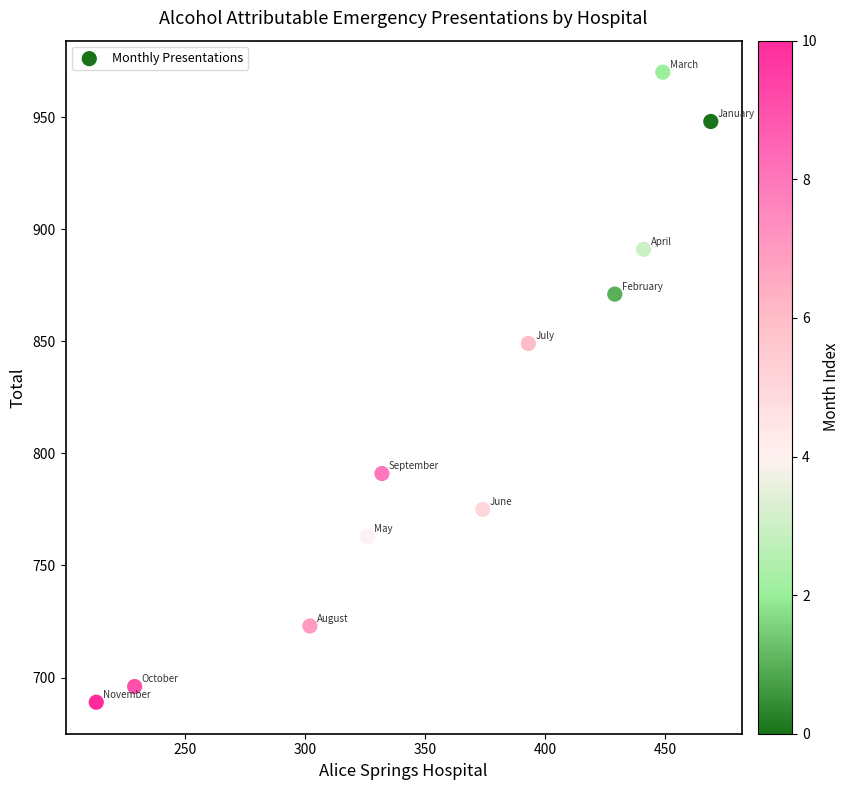

What is the range of Y values (max minus min)?

281